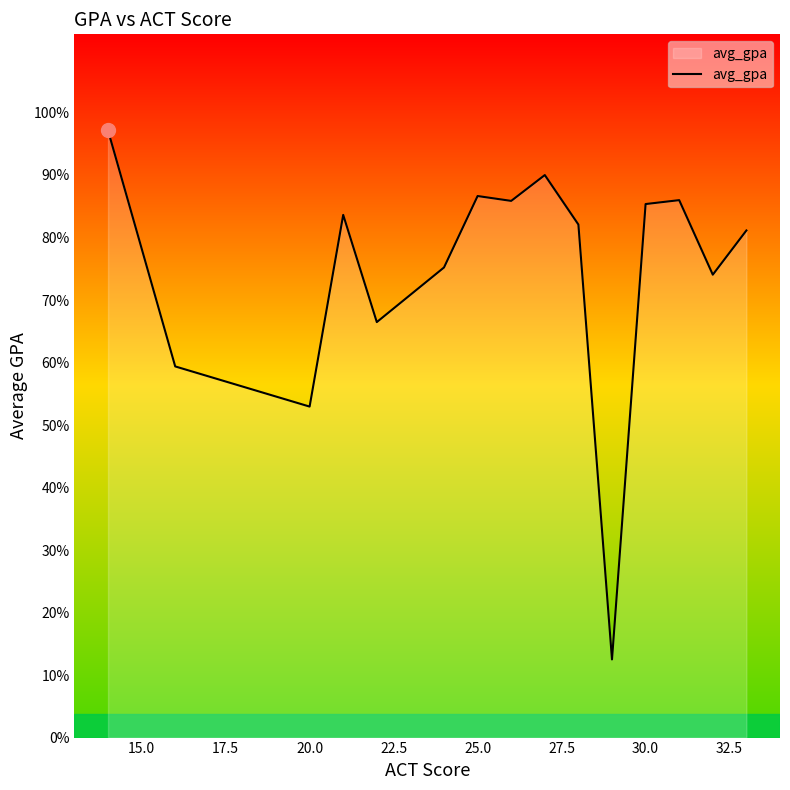

Is this an area chart (filled region under the line)?

Yes